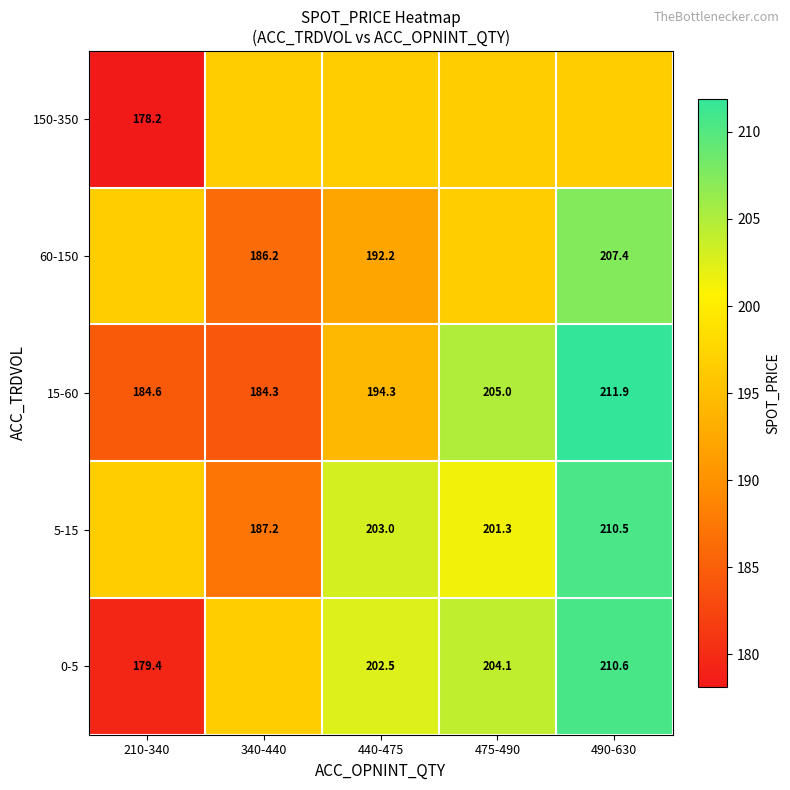

What is the sum of the 5-15 values at 440-475 and 490-630?

413.5